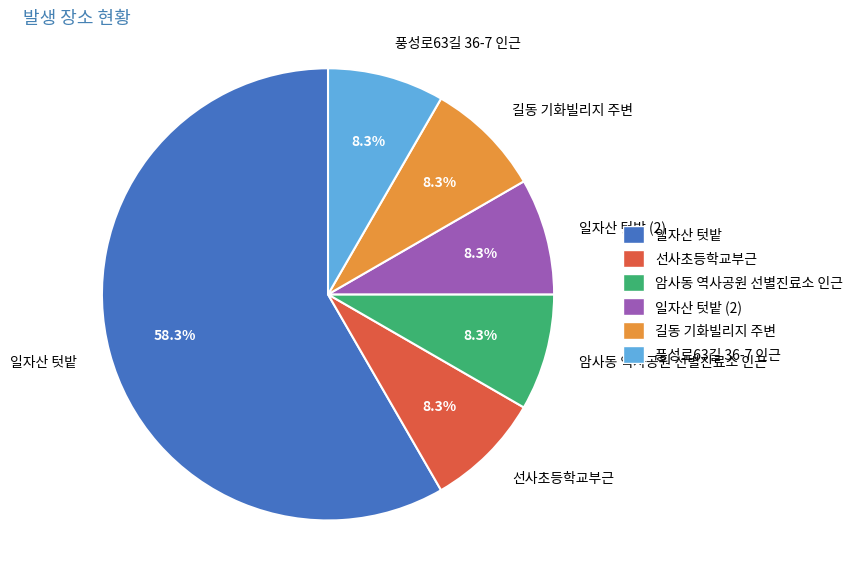

How many slices are in this pie chart?

6